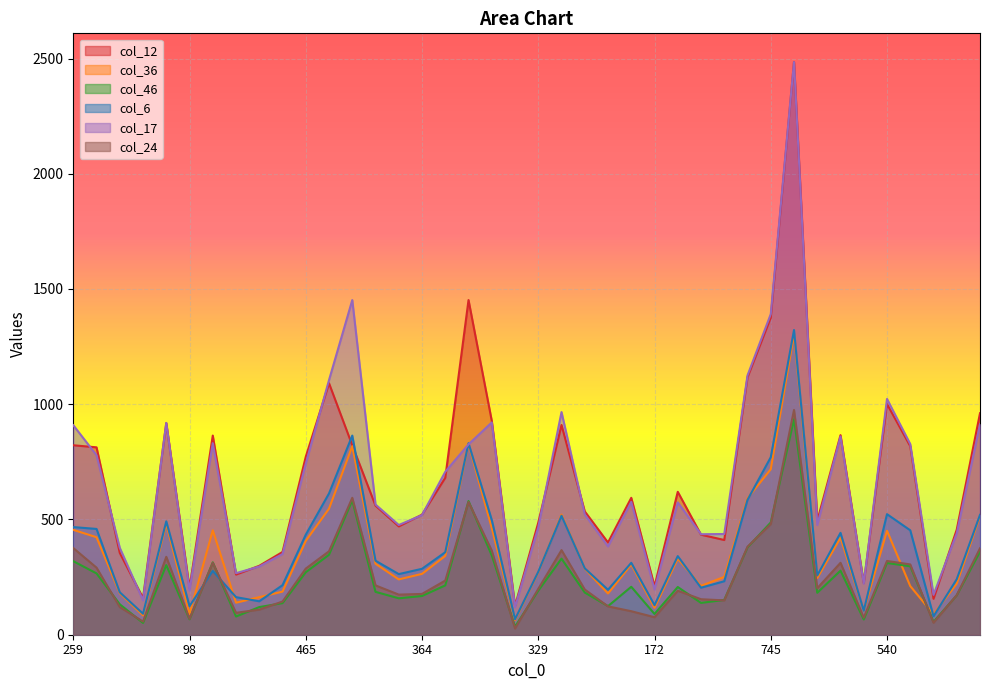

Where is the first local maximum for col_6?

542